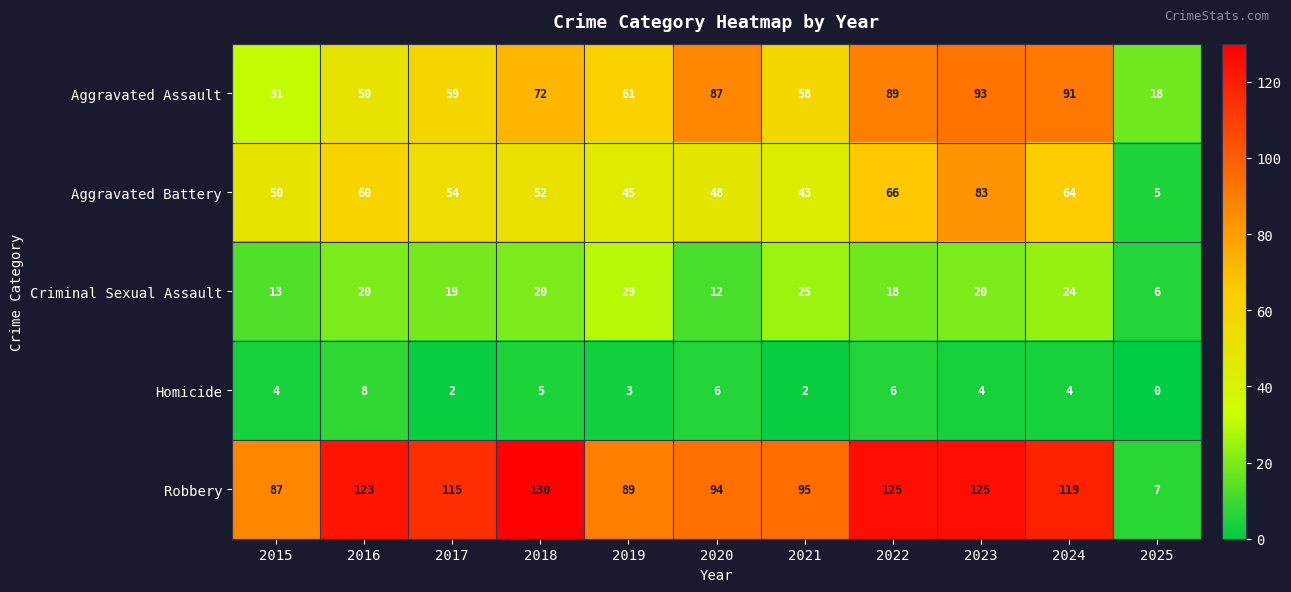

Which category has the highest value across all series?

2018